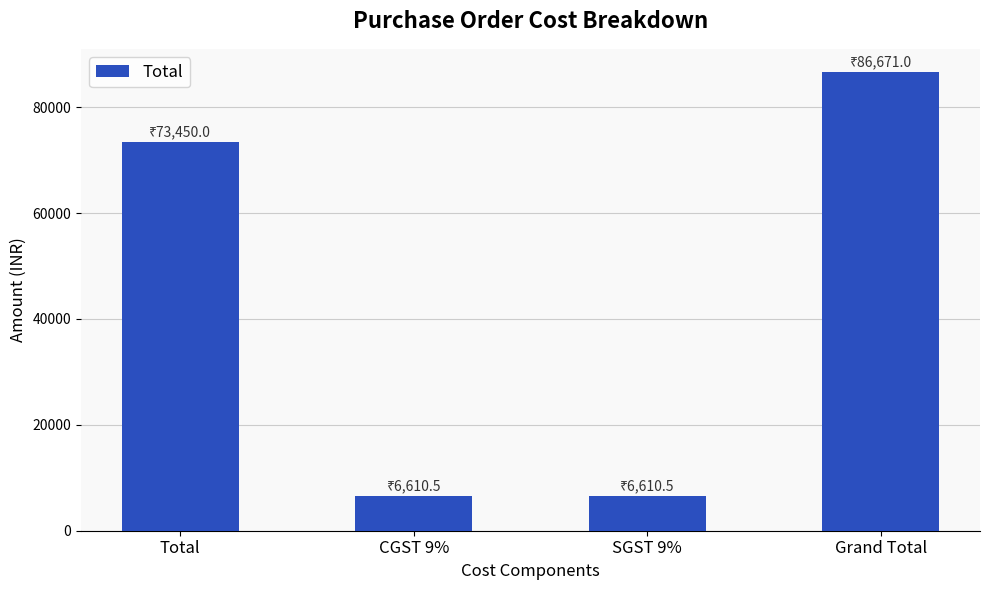

Between Grand Total and SGST 9%, which is larger?

Grand Total